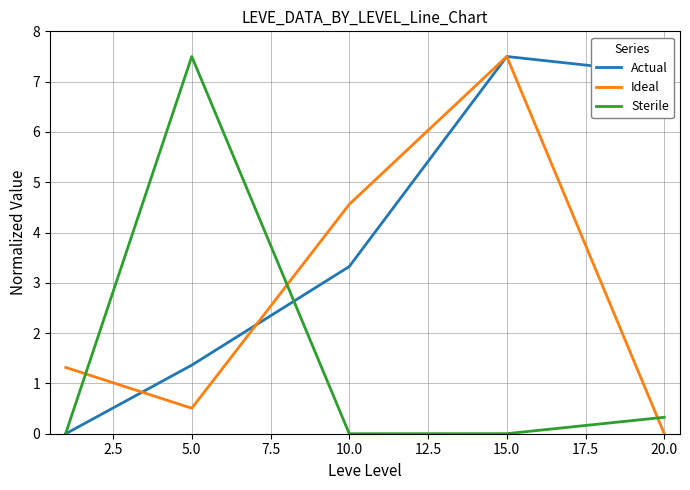

True or false: Ideal and Sterile cross at least once.

True